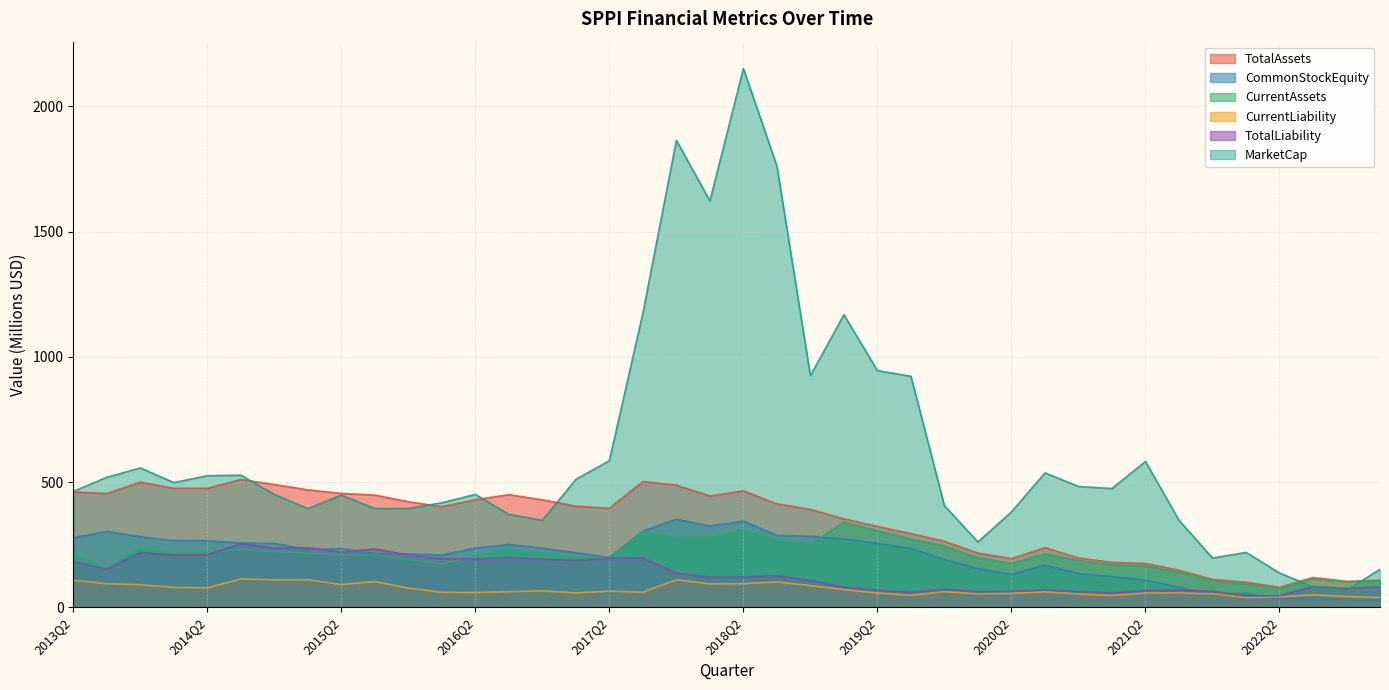

Is the value of CommonStockEquity at 2022Q4 greater than the value of TotalLiability at 2019Q3?

No